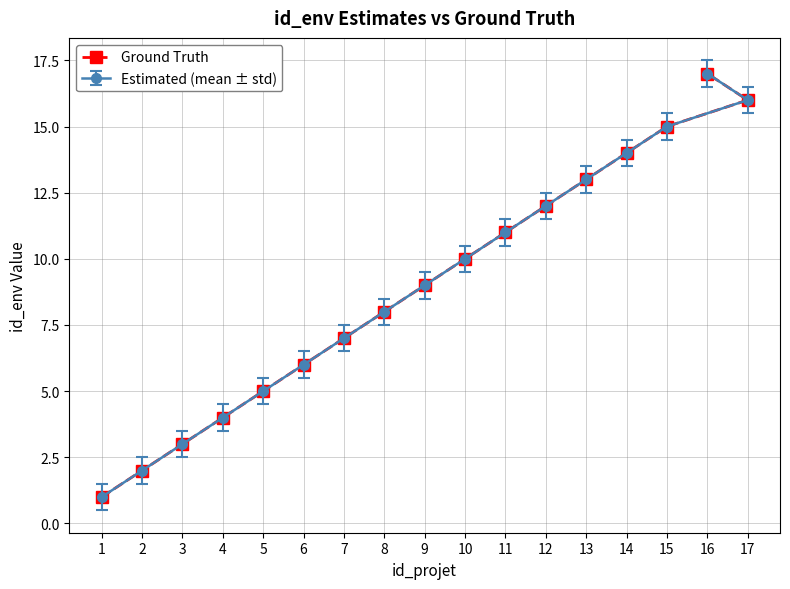

What is the sum of the values at 2 and 15?

17